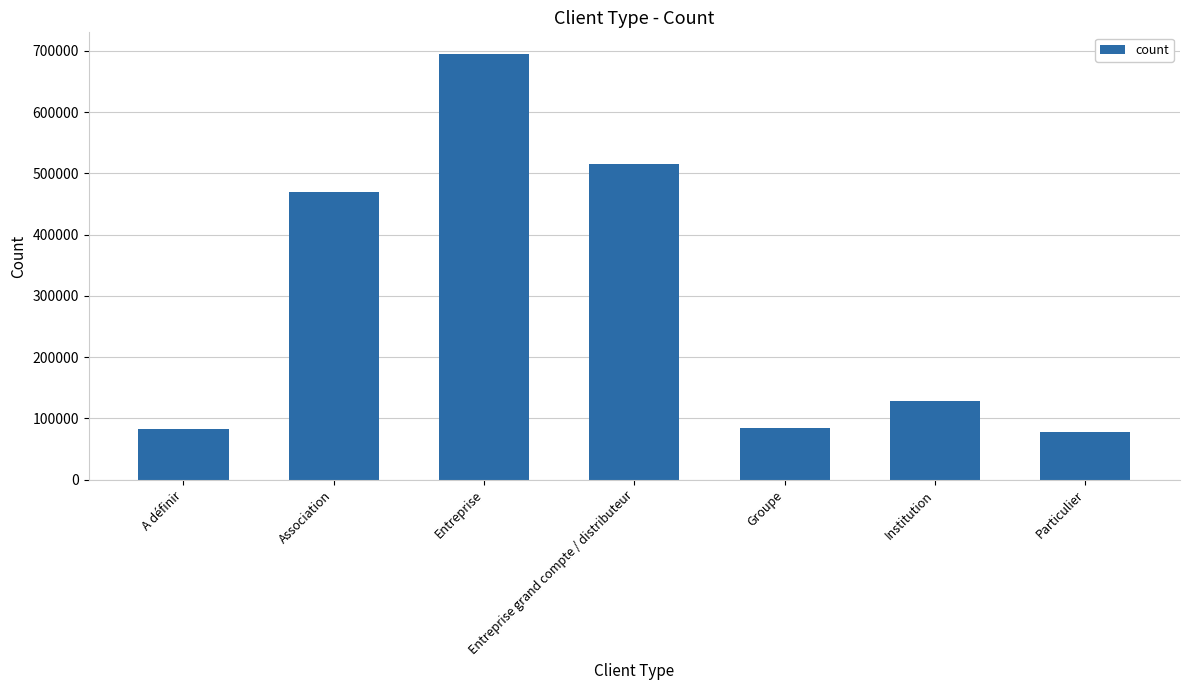

Approximately how many times larger is the value at Groupe compared to Particulier?

1.1